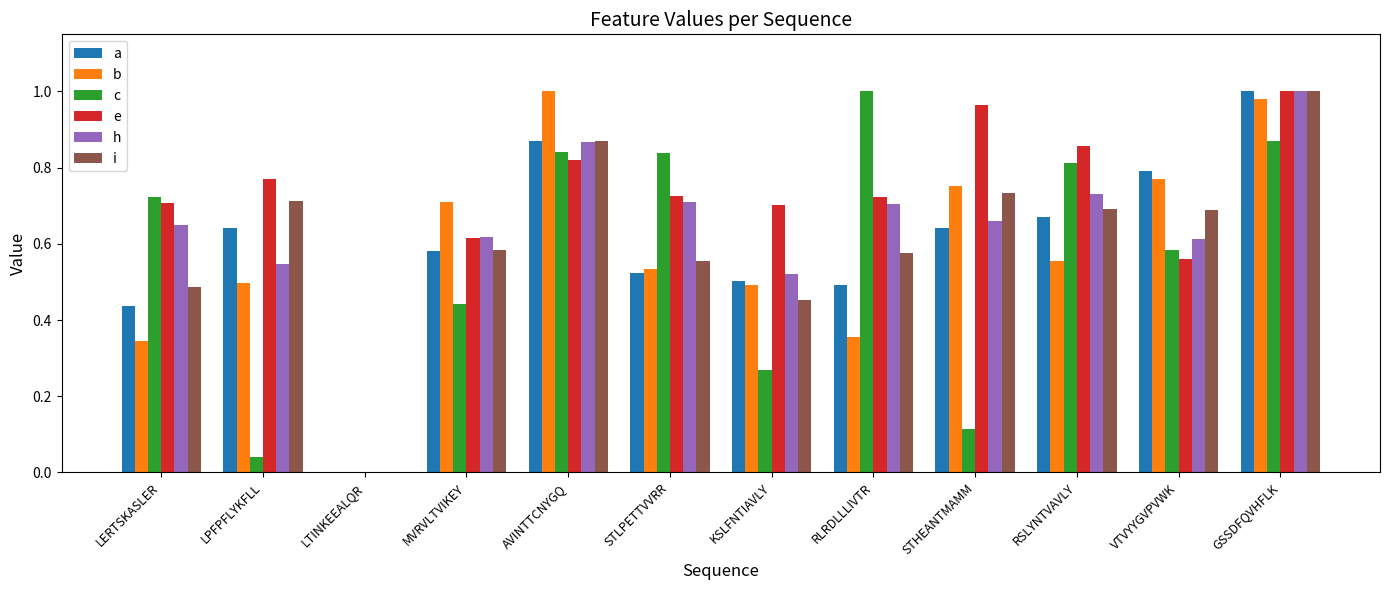

The b series shows 1.0 at AVINTTCNYGQ. True or false?

True